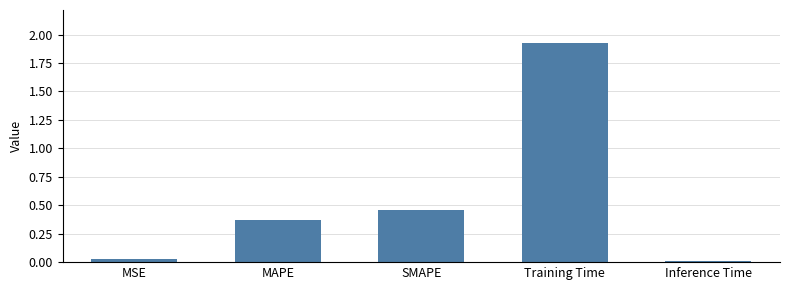

What is the change in value from SMAPE to Inference Time?

-0.5